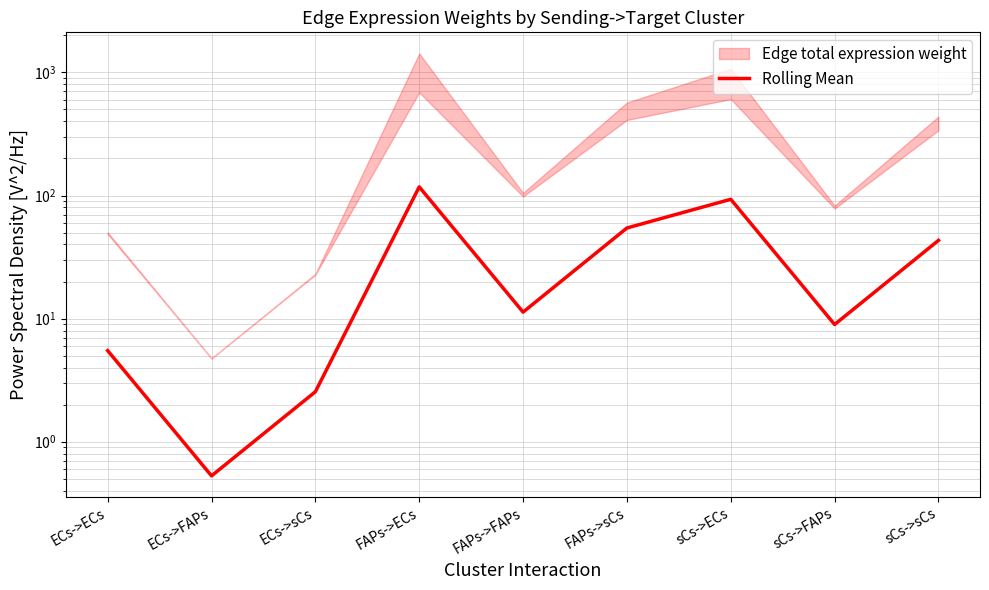

Is this an area chart (filled region under the line)?

No